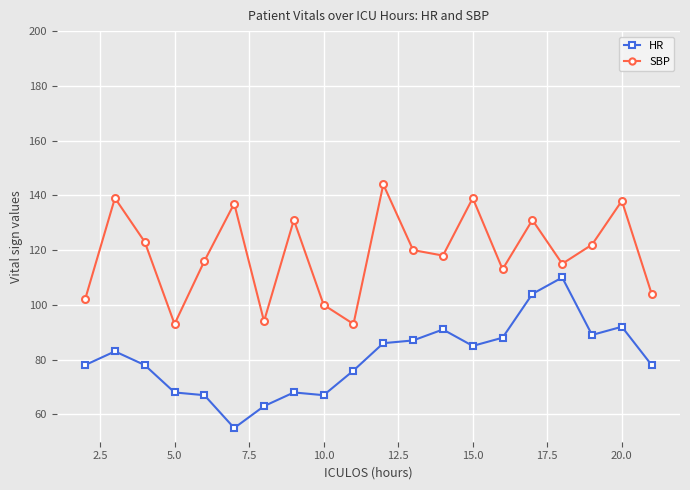

What is the value of the HR point at the 16th from the left?

104